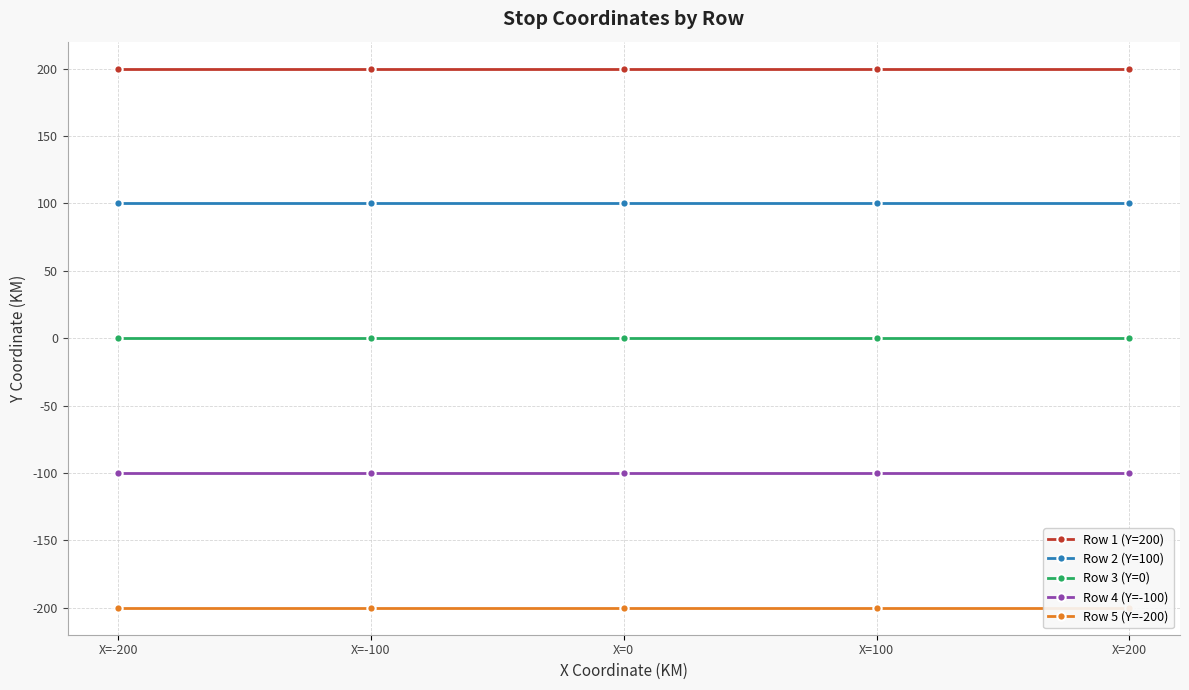

Which series changed the most between X=-100 and X=200?

Row 1 (Y=200)